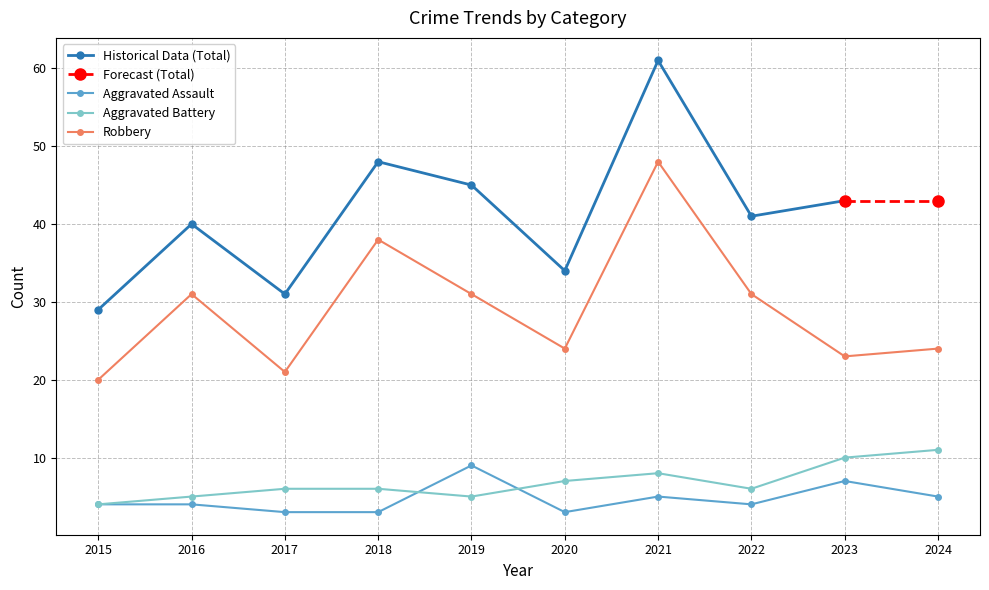

How many times do Aggravated Assault and Aggravated Battery cross each other?

2